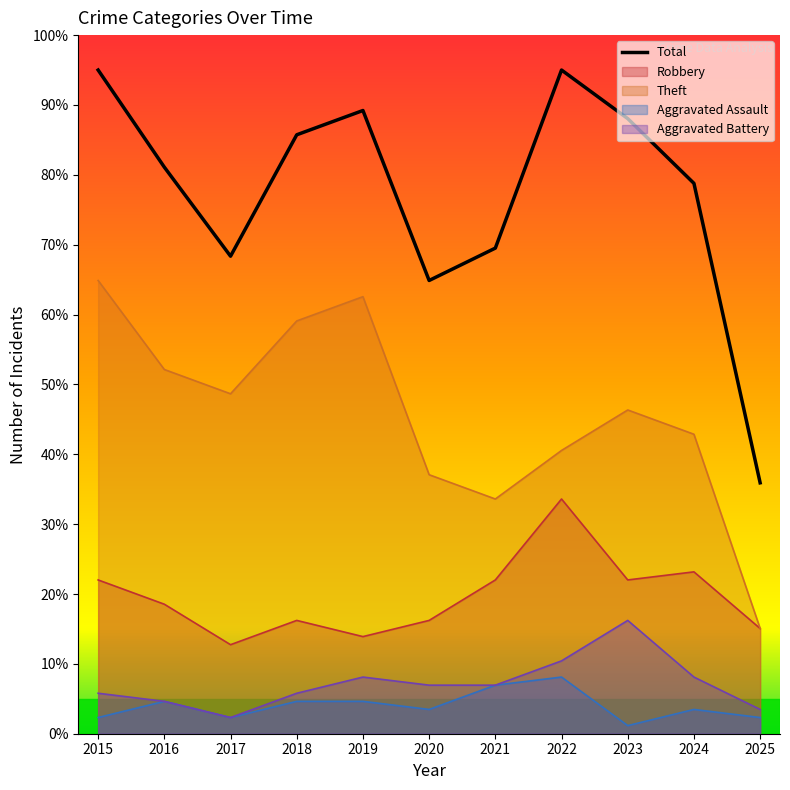

True or false: Aggravated Assault and Aggravated Battery intersect in this chart.

False